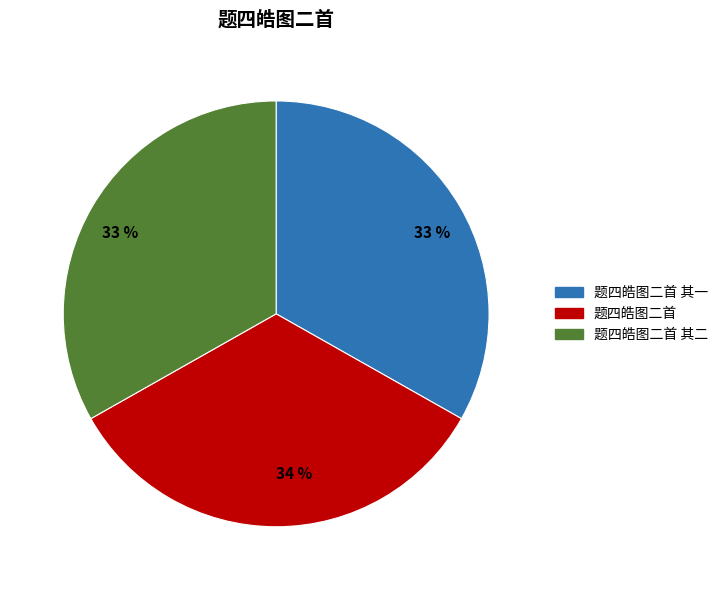

Is it true that 题四皓图二首 其二 is 39% of the pie?

False